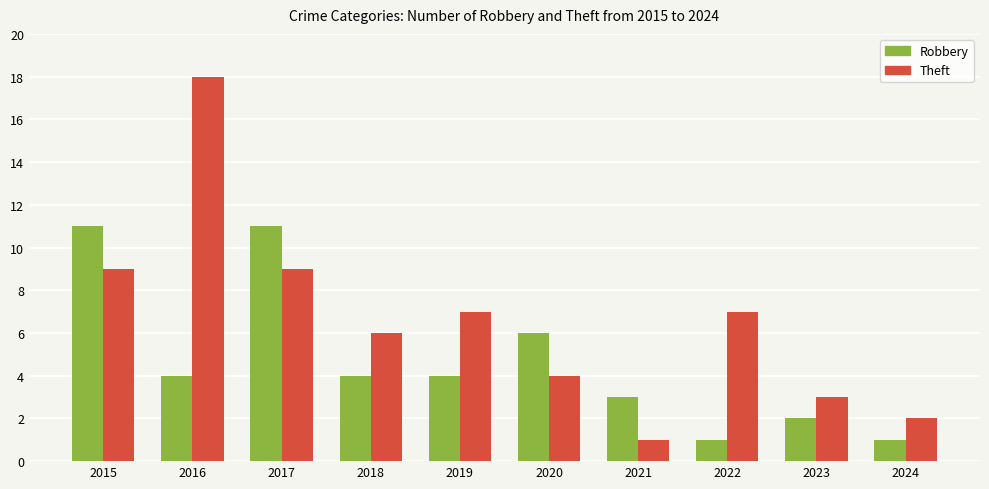

What is the total value across all series at 2020?

10